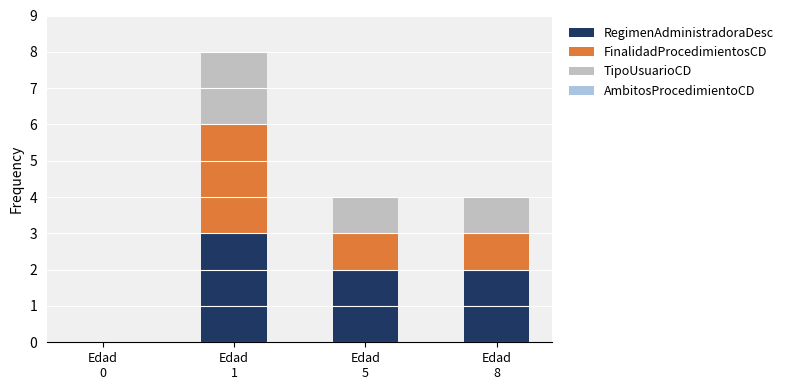

Count the number of data series in this chart.

3